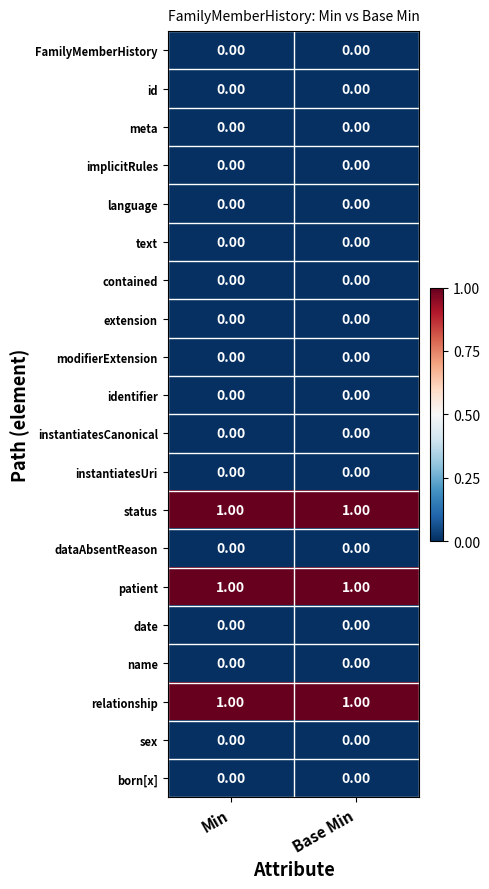

Is the value of dataAbsentReason at Min greater than the value of relationship at Base Min?

No